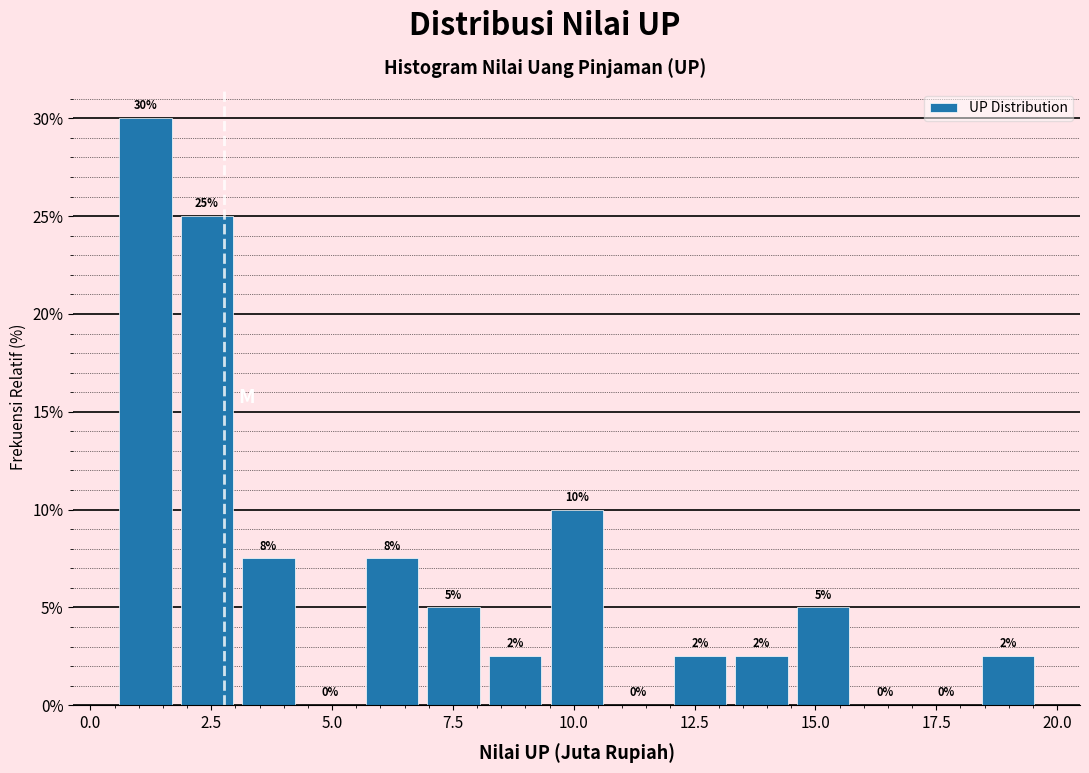

Around what value on the x-axis is the tallest bar? Give the approximate position of its centre, as read against the axis.

1.0